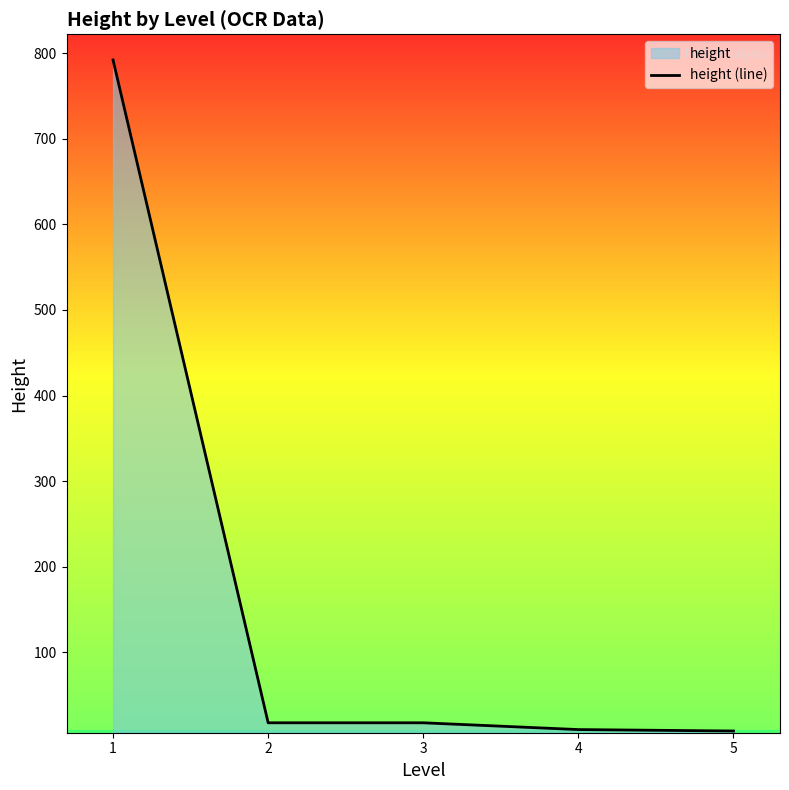

Is it true that the value at 5 is 13.3?

False